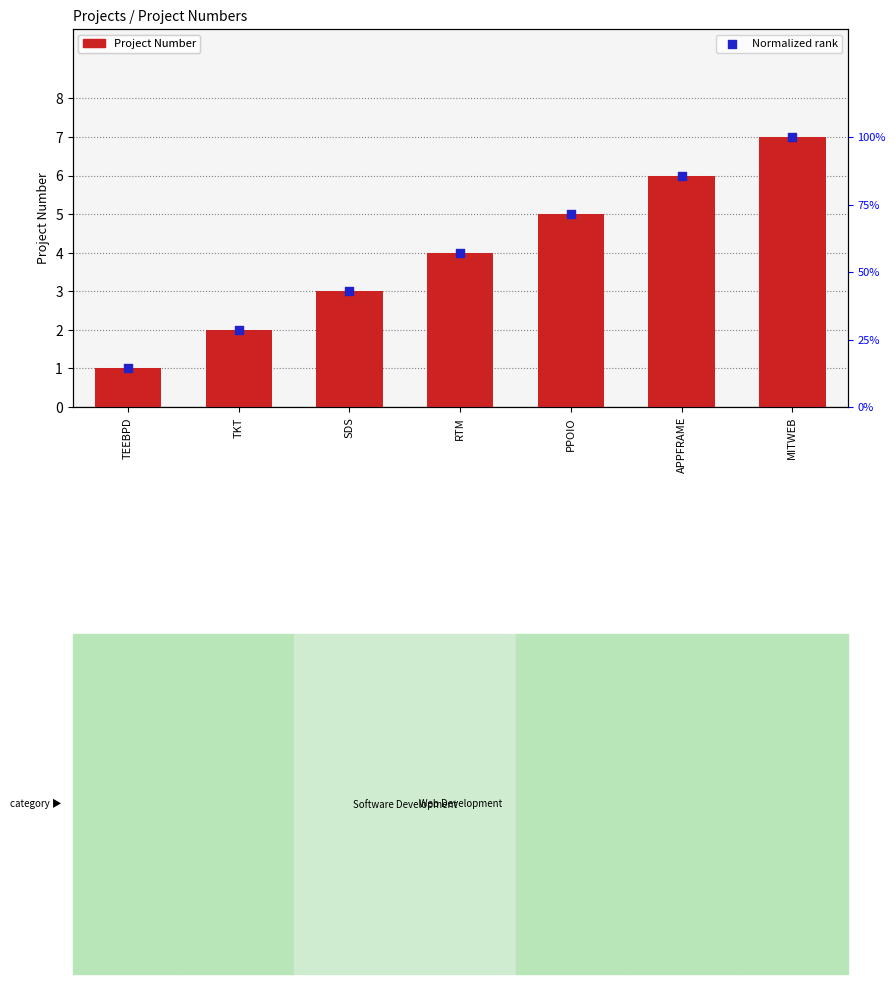

At how many categories does at least one series exceed 86?

1